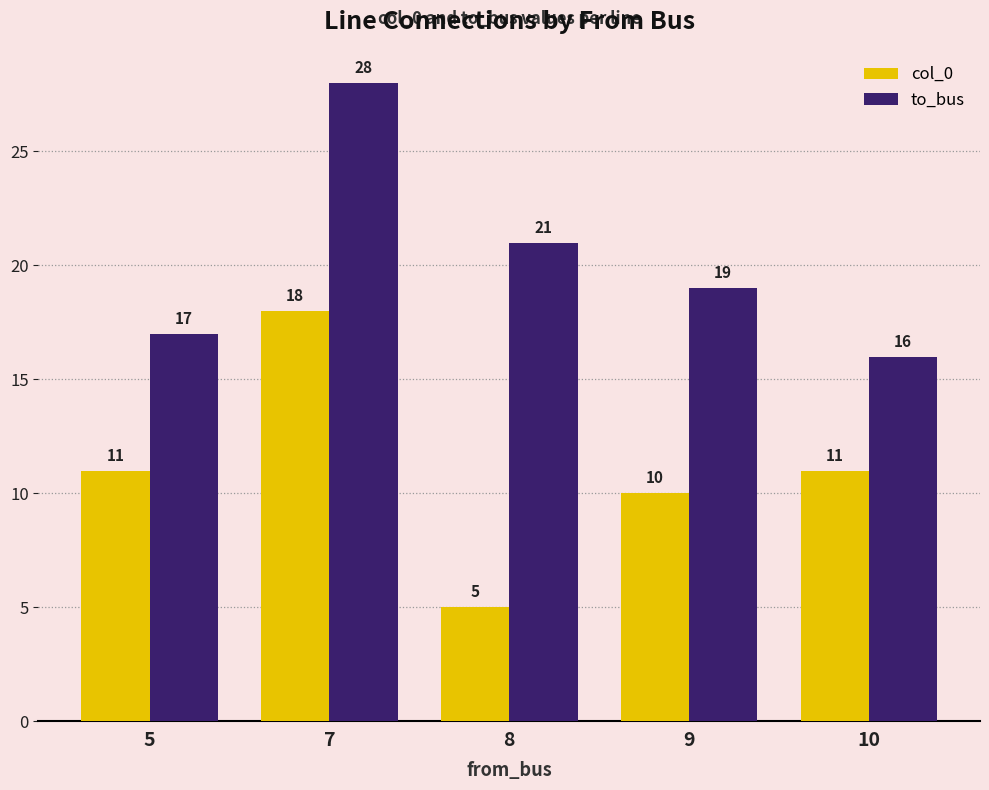

Count the number of data series in this chart.

2